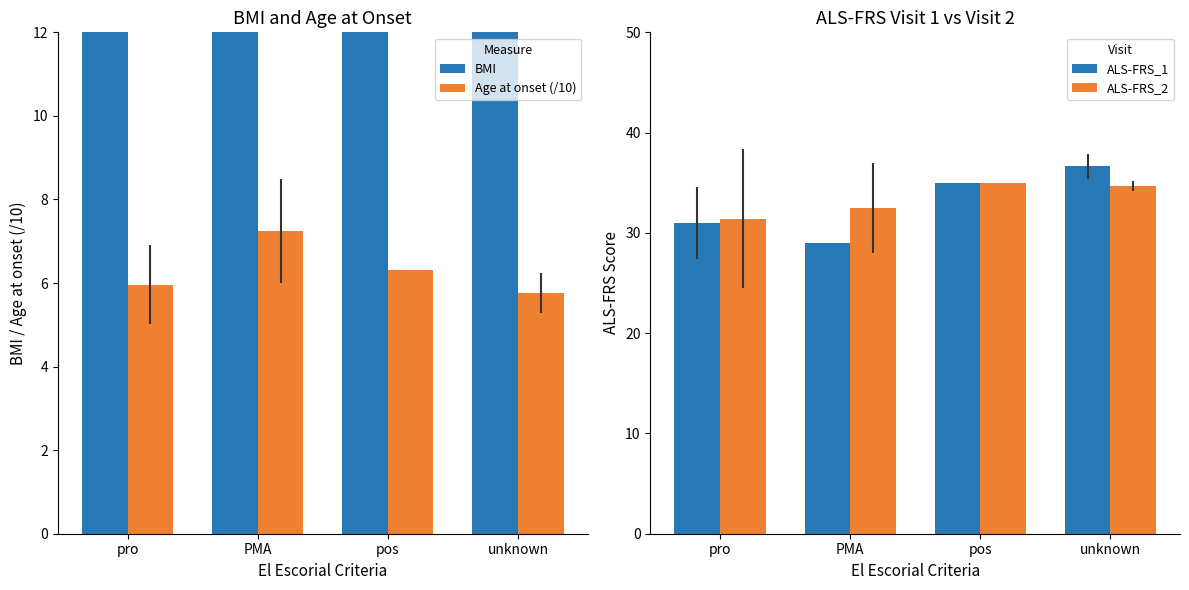

What is the average value of the Age at onset (/10) series?

6.3